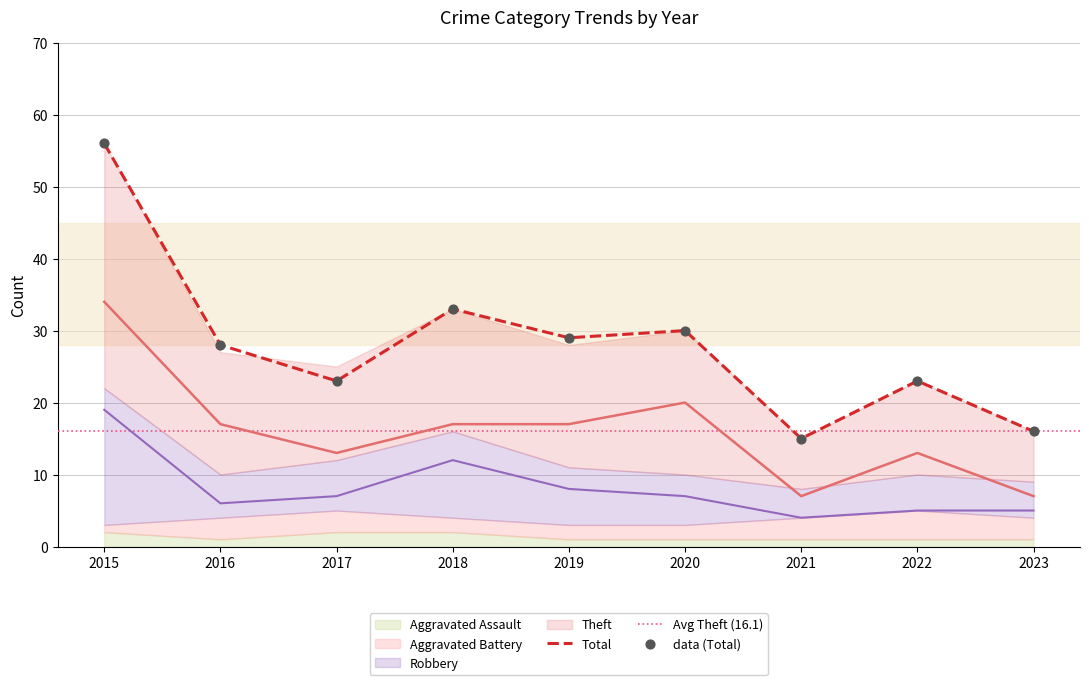

The value of Total at 2015 is 27. True or false?

False